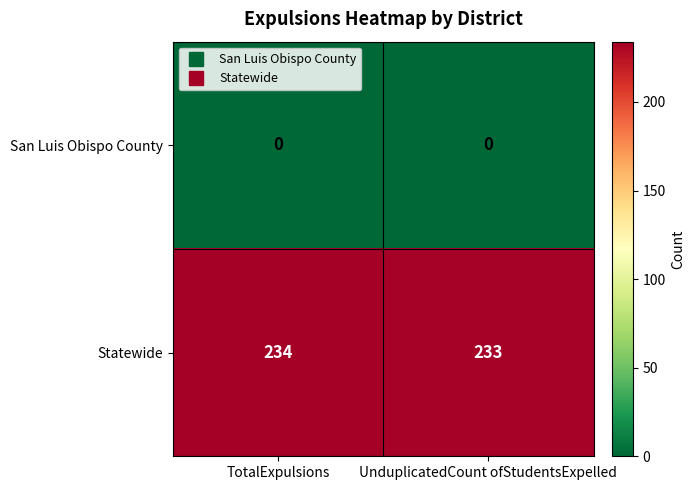

Rank the series by their average value, from lowest to highest.

San Luis Obispo County, Statewide